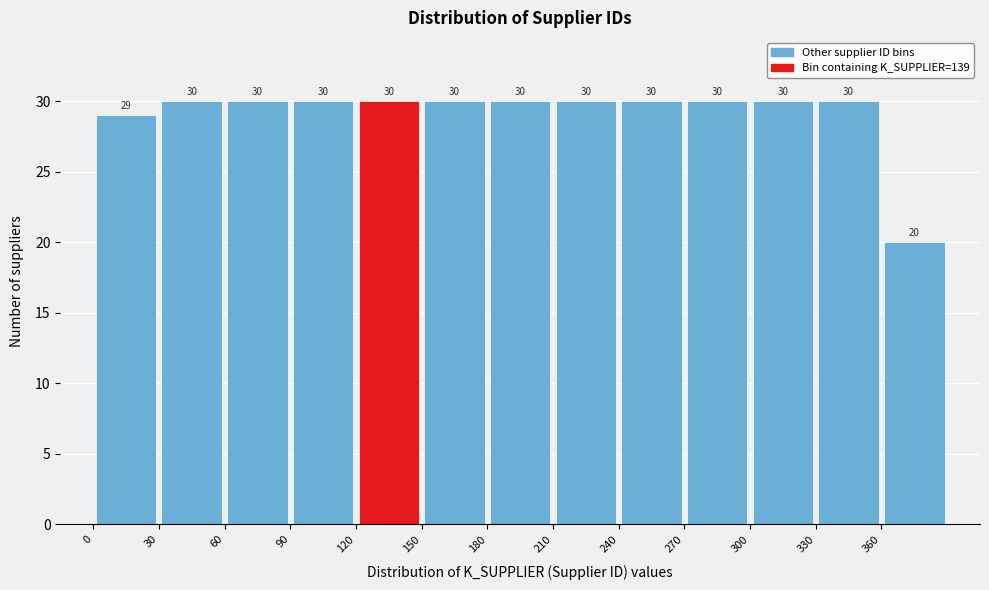

What is the height of the bar covering 300 to 330 on the x-axis?

30